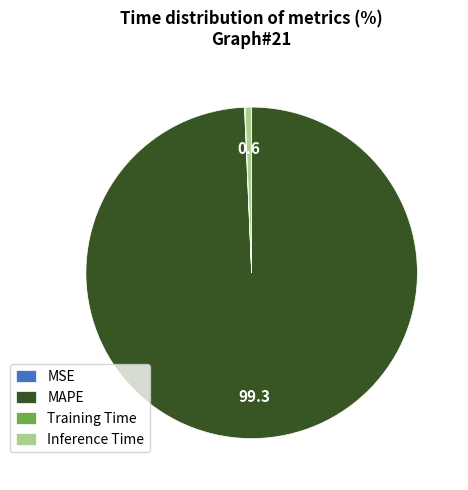

Is there a majority slice in this chart?

Yes